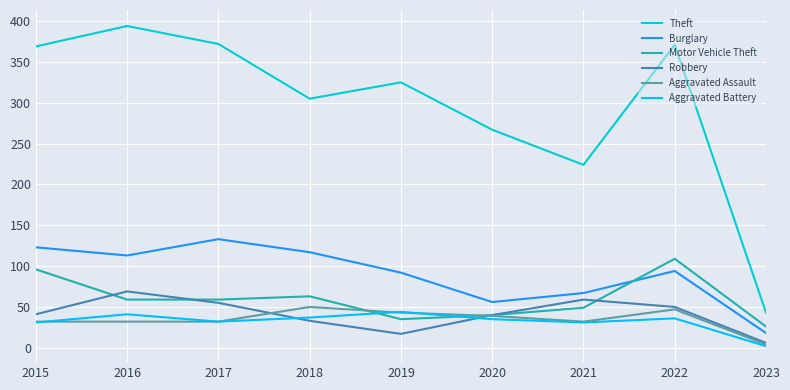

What is the minimum value for Aggravated Battery?

2